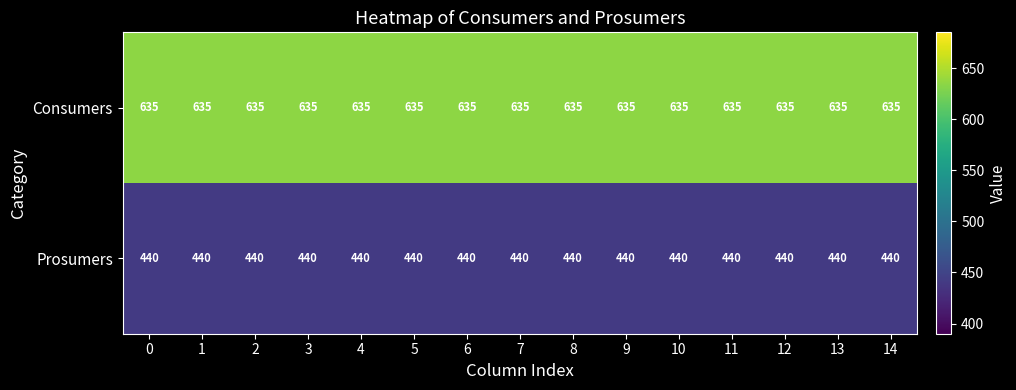

True or false: Prosumers has a value of 676 at 11.

False